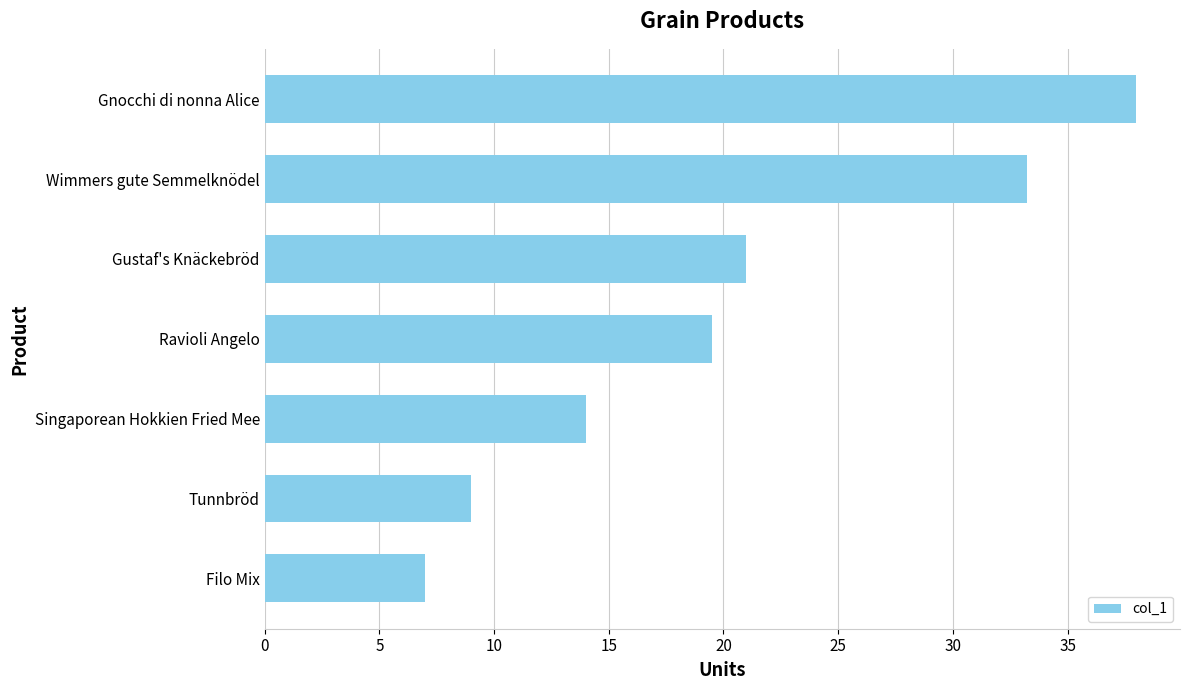

Rank the categories by value from highest to lowest.

Gnocchi di nonna Alice, Wimmers gute Semmelknödel, Gustaf's Knäckebröd, Ravioli Angelo, Singaporean Hokkien Fried Mee, Tunnbröd, Filo Mix